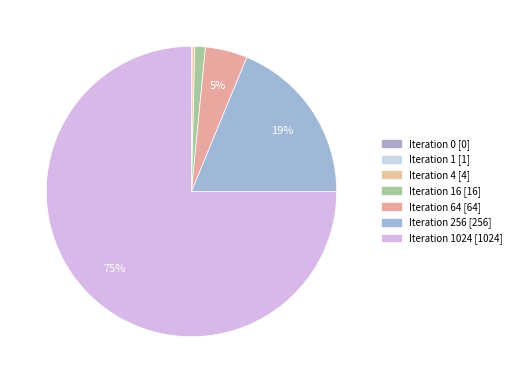

To the nearest percent, what is the difference between the largest and smallest slice percentages?

75%